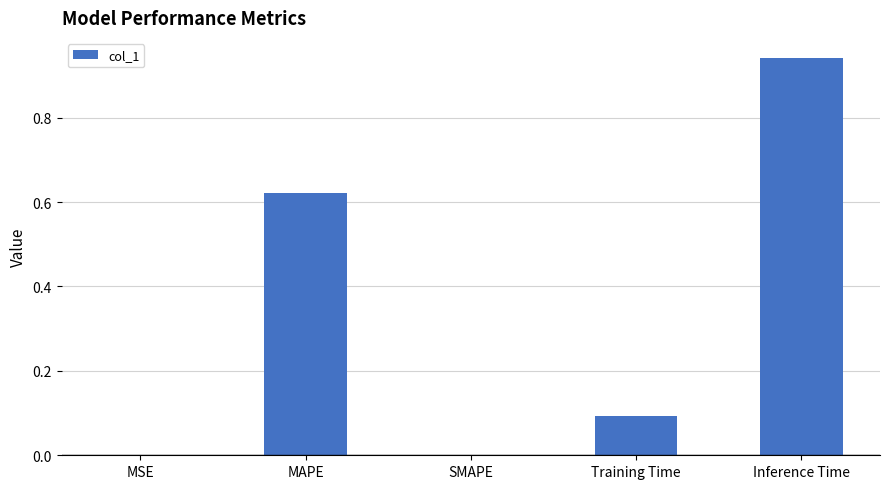

What is the sum of the values at MAPE and Training Time?

0.7